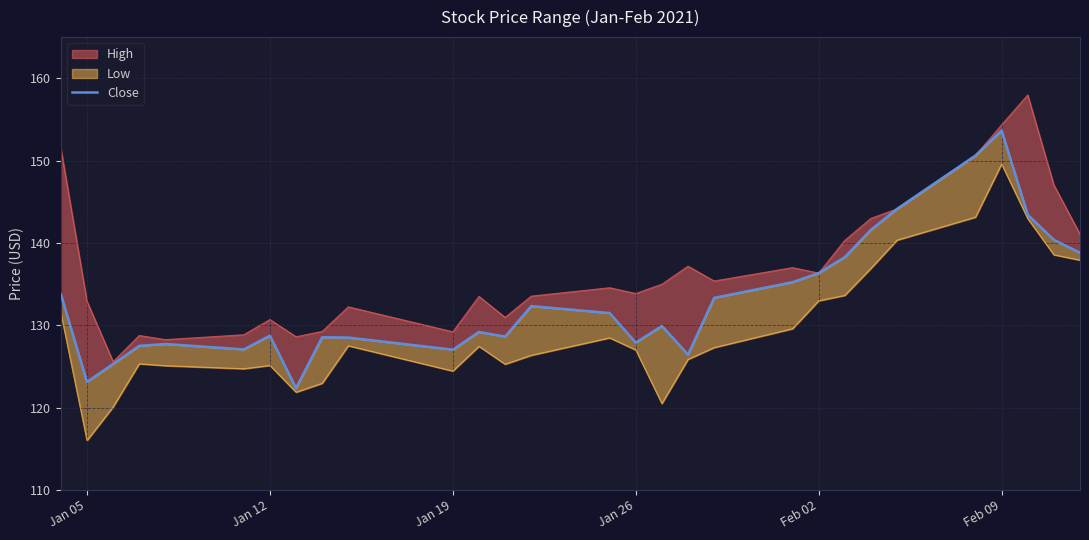

True or false: the data shows 136.3 at Feb 02.

True